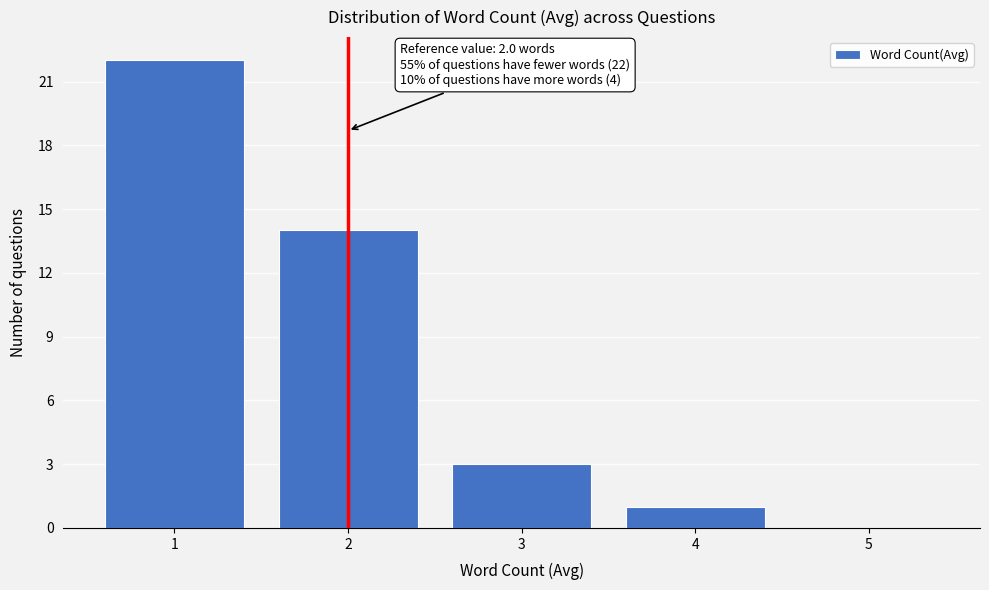

Which range on the x-axis has the tallest bar?

0.5 to 1.5